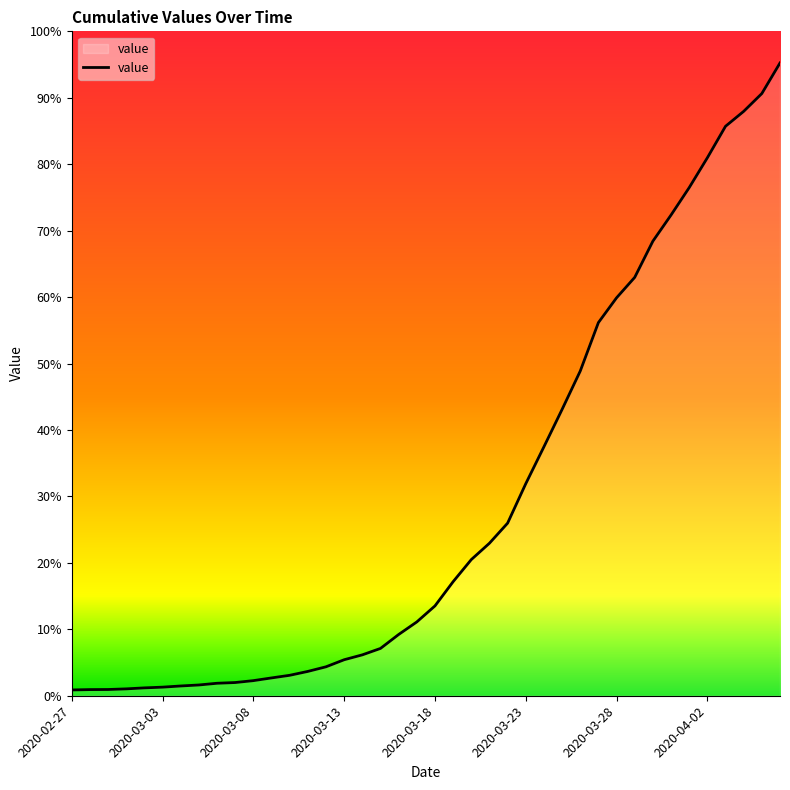

Is this an area chart (filled region under the line)?

Yes